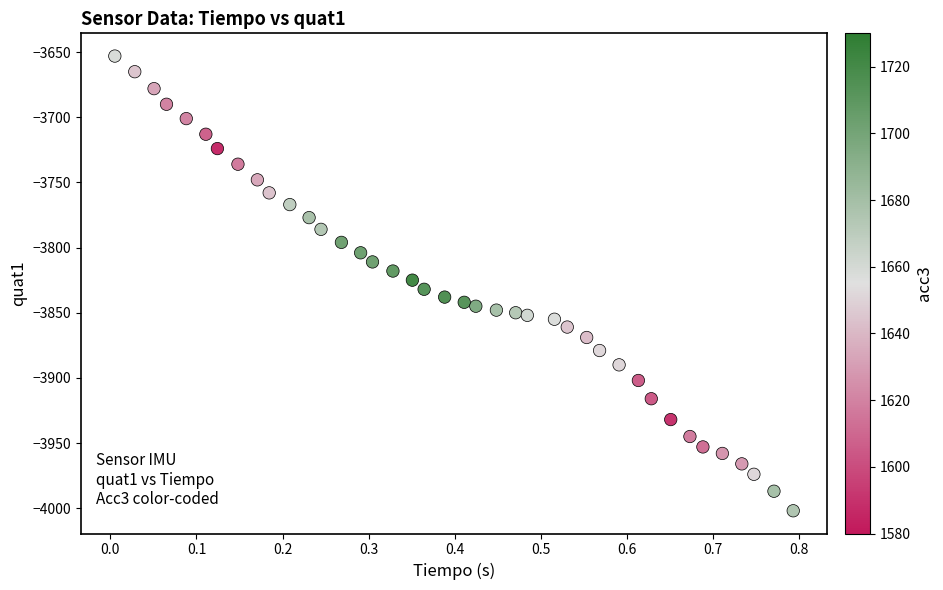

What is the range of Y values (max minus min)?

349